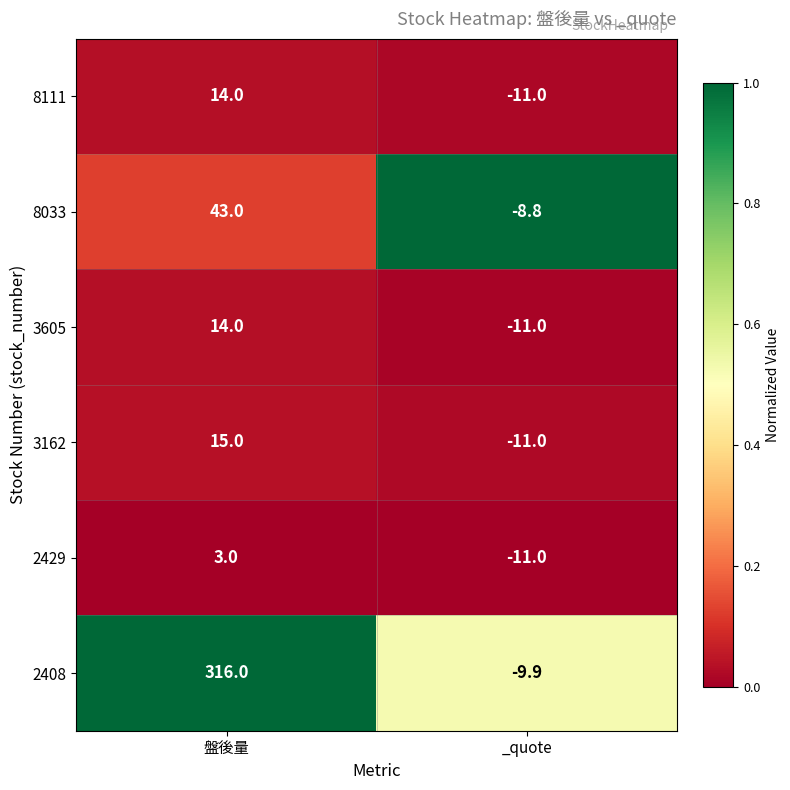

Between 盤後量 and _quote, which series saw the biggest shift?

2408